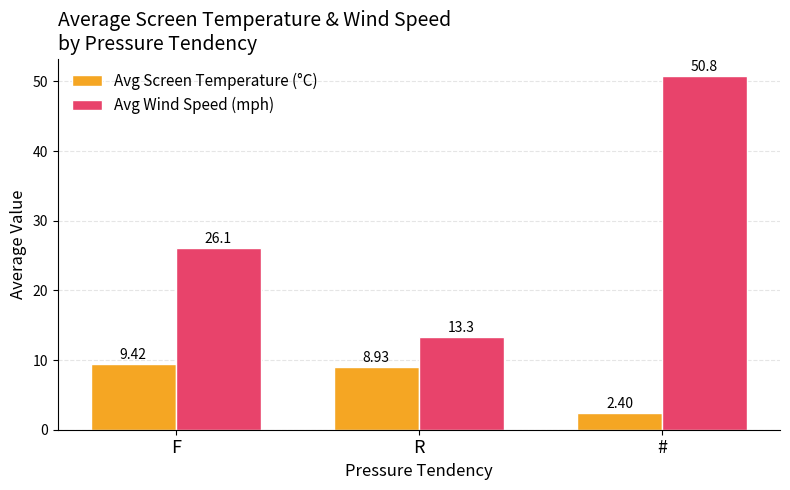

What is the average value of the Avg Screen Temperature (°C) series?

6.9